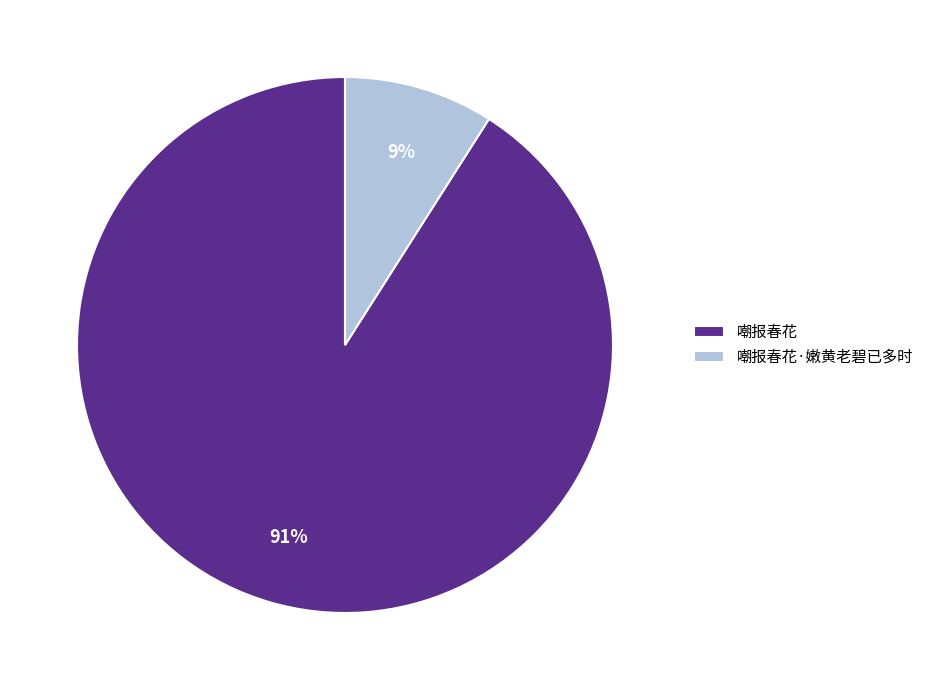

Rank the categories by value from lowest to highest.

嘲报春花·嫩黄老碧已多时, 嘲报春花